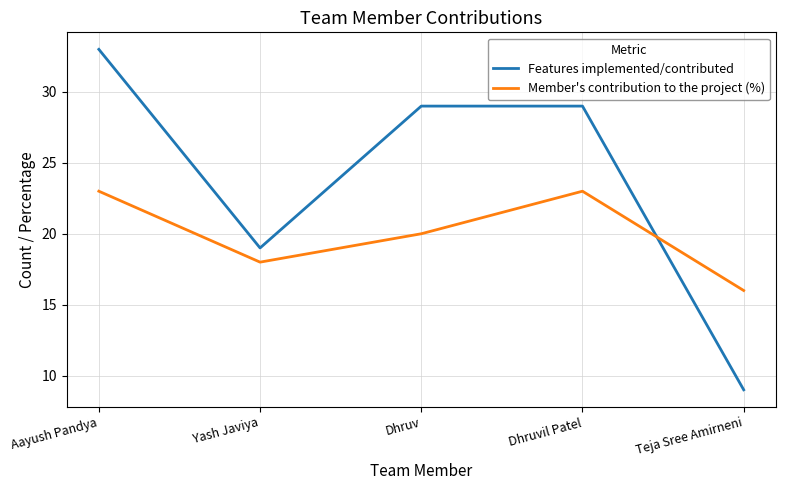

How many intersections are there between Features implemented/contributed and Member's contribution to the project (%)?

1